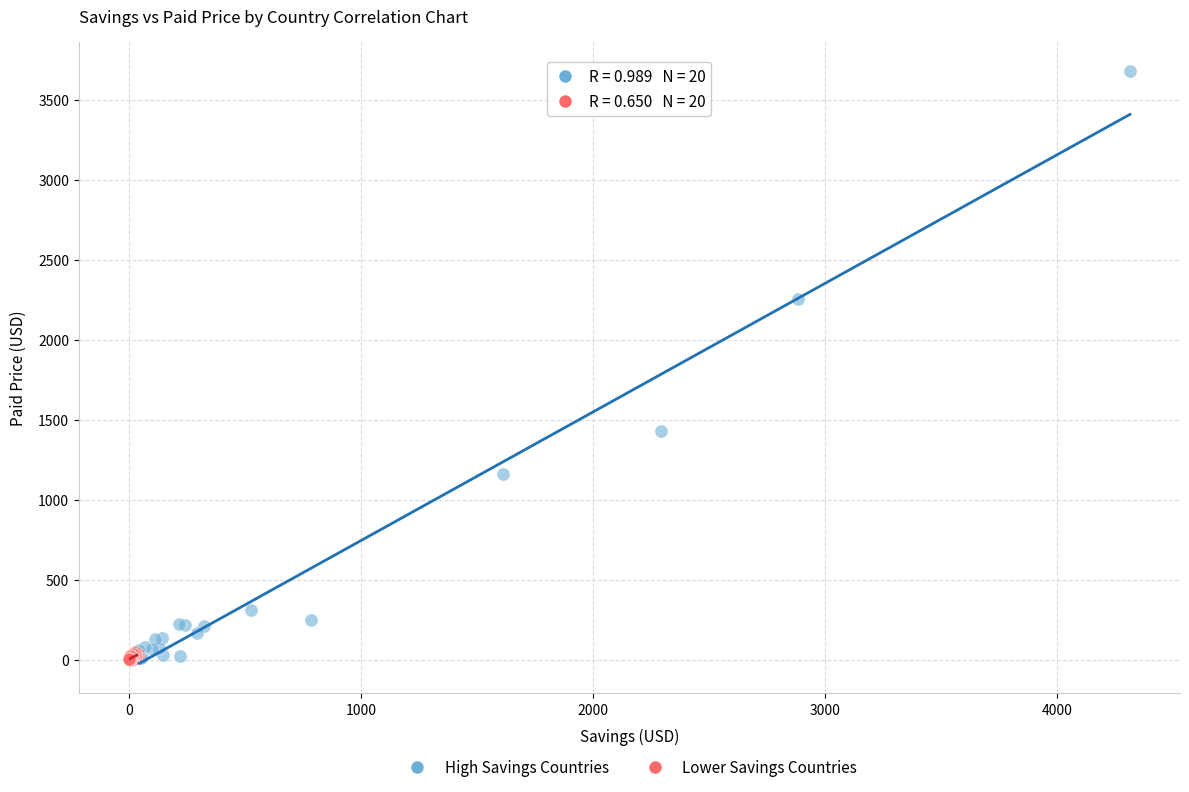

Which series reaches the maximum Y coordinate?

High Savings Countries